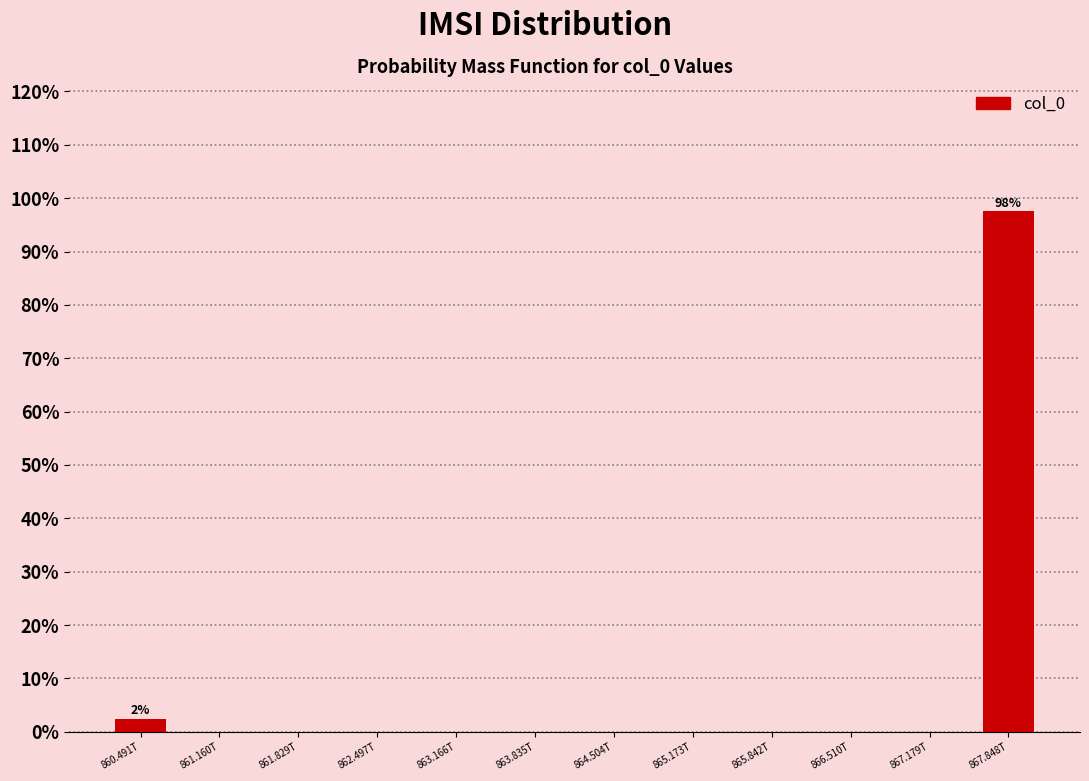

Reading left to right, list all the values displayed in this chart.

860.491T=2.4	861.160T=0.0	861.829T=0.0	862.497T=0.0	863.166T=0.0	863.835T=0.0	864.504T=0.0	865.173T=0.0	865.842T=0.0	866.510T=0.0	867.179T=0.0	867.848T=97.6